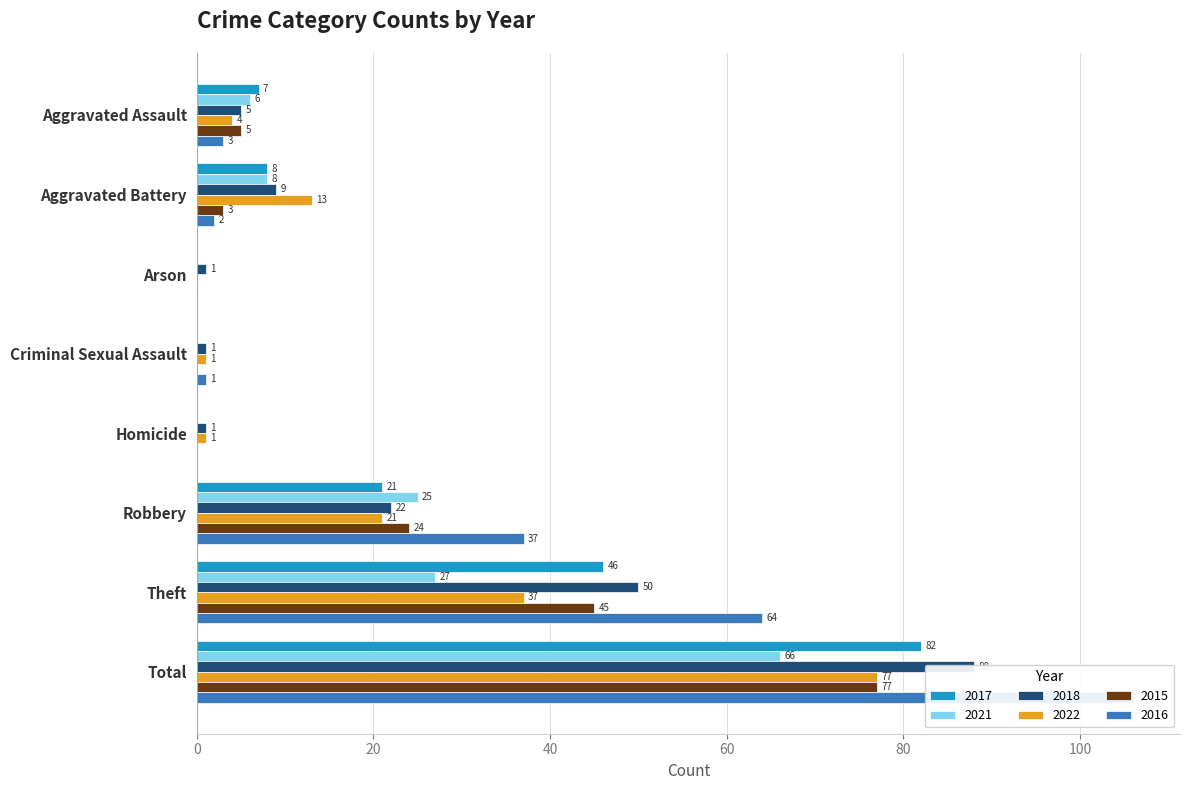

How many values in the 2016 series exceed 3?

3